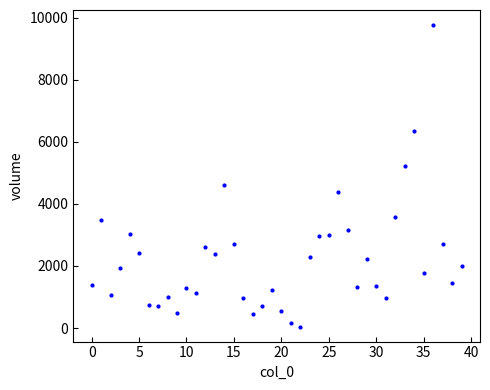

What is the range of Y values (max minus min)?

9708.9